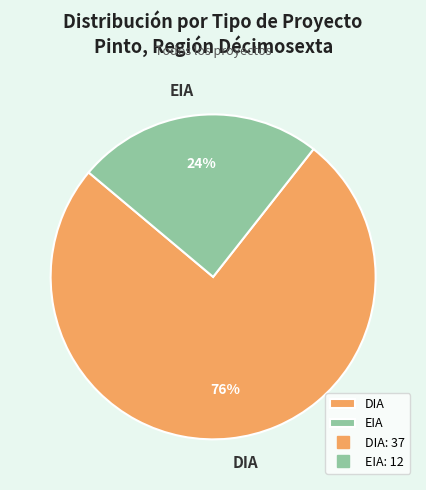

Combined, do DIA and EIA account for over 50%?

Yes